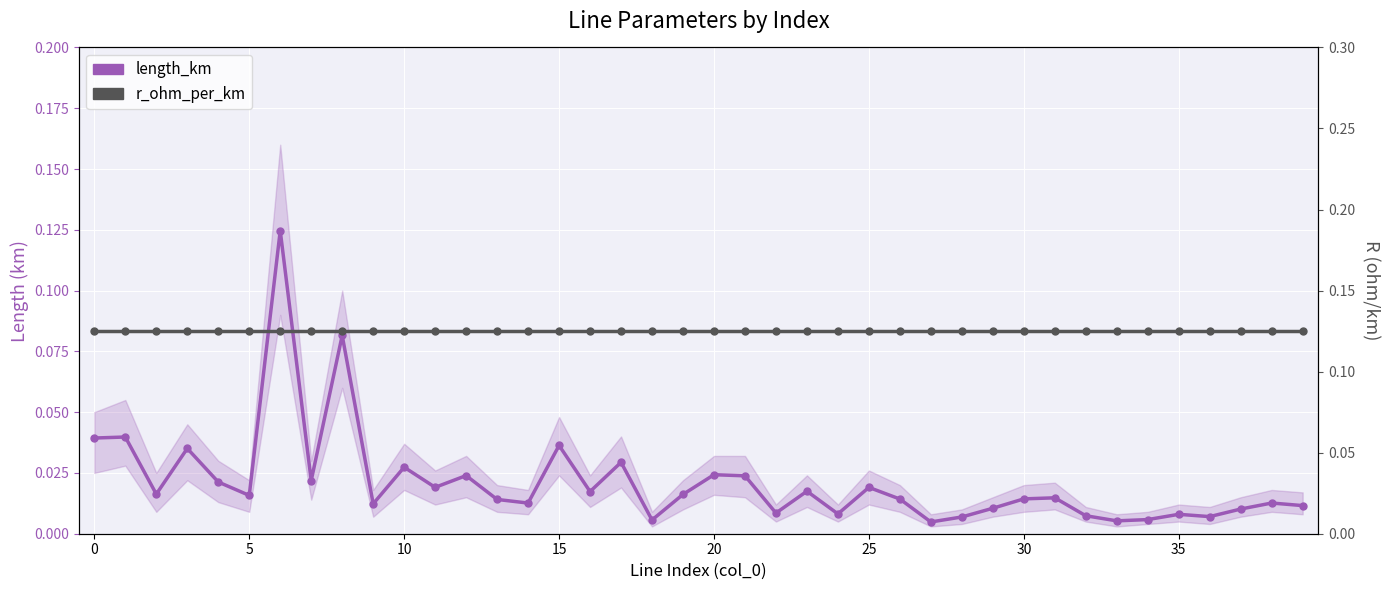

At 33, list the series in order from largest to smallest.

r_ohm_per_km, length_km